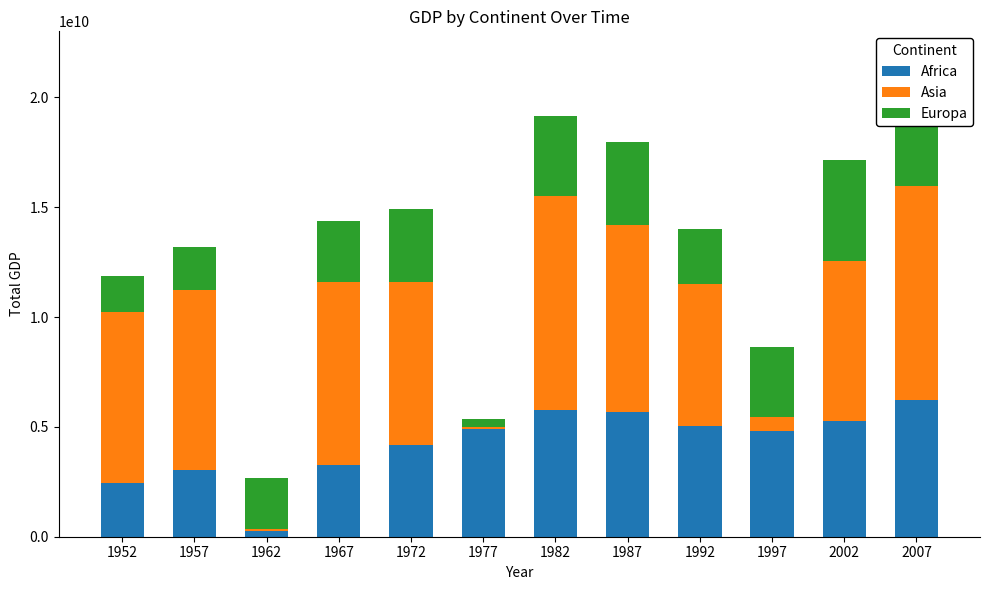

Reading left to right, transcribe all the data shown in this chart.

Africa: 2449008185	3013976023	255081688	3246991771	4182663766	4910416756	5745160213	5681358539	5023216647	4797295051	5288040382	6223367465
Asia: 7794453145	8208530296	85310071	8361971382	7399811058	78611336	9780114388	8523959448	6493413952	635341351	7267340548	9745803384
Europa: 1601056136	1942284244	2312888958	2760196931	3313422188	353300391	3630880722	3738932735	2497437901	3193054604	4604211737	5937029526